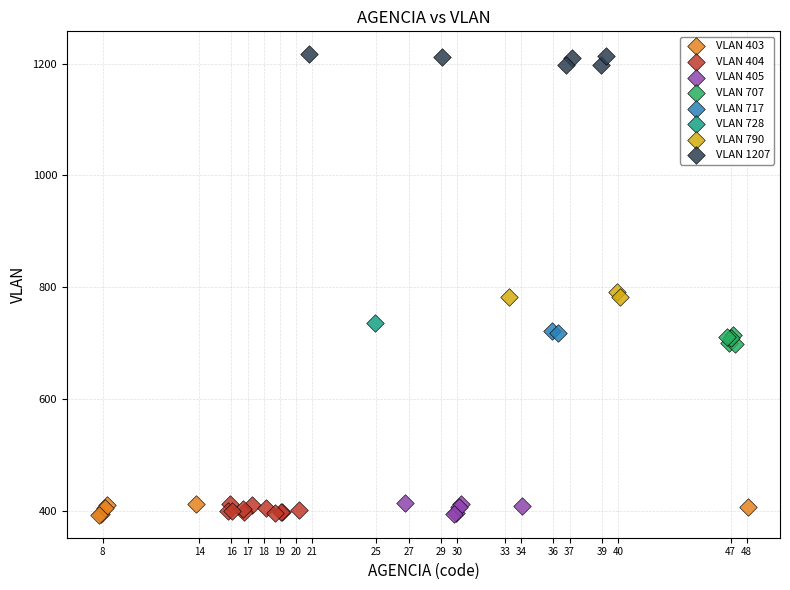

Which series contains the highest Y value?

VLAN 1207